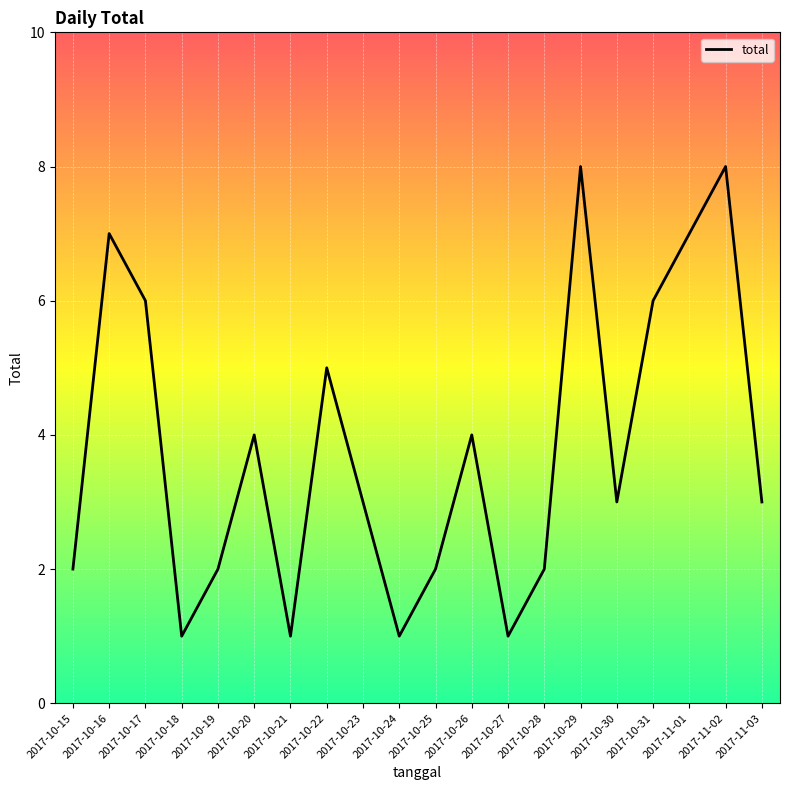

How many categories are shown in the chart?

20